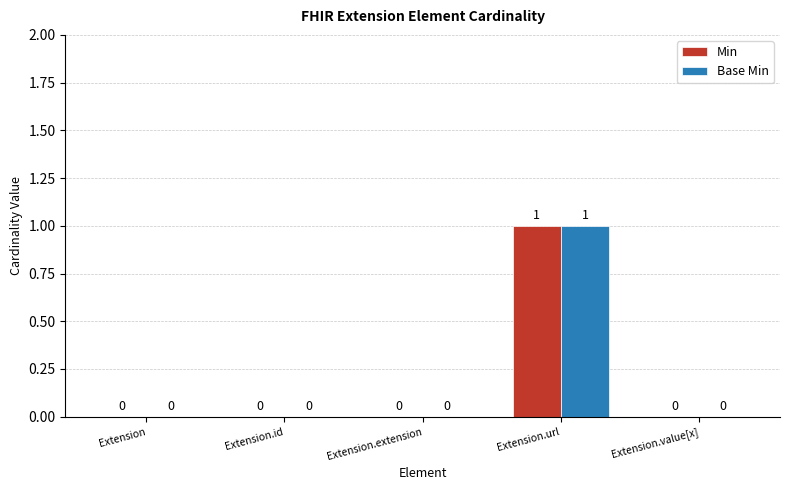

Which label corresponds to the largest value in the chart?

Extension.url